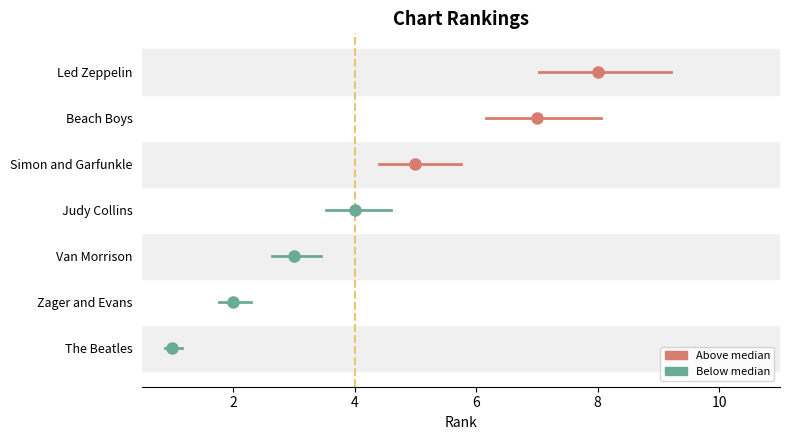

Approximately how many times larger is the value at Van Morrison compared to Simon and Garfunkle?

0.6